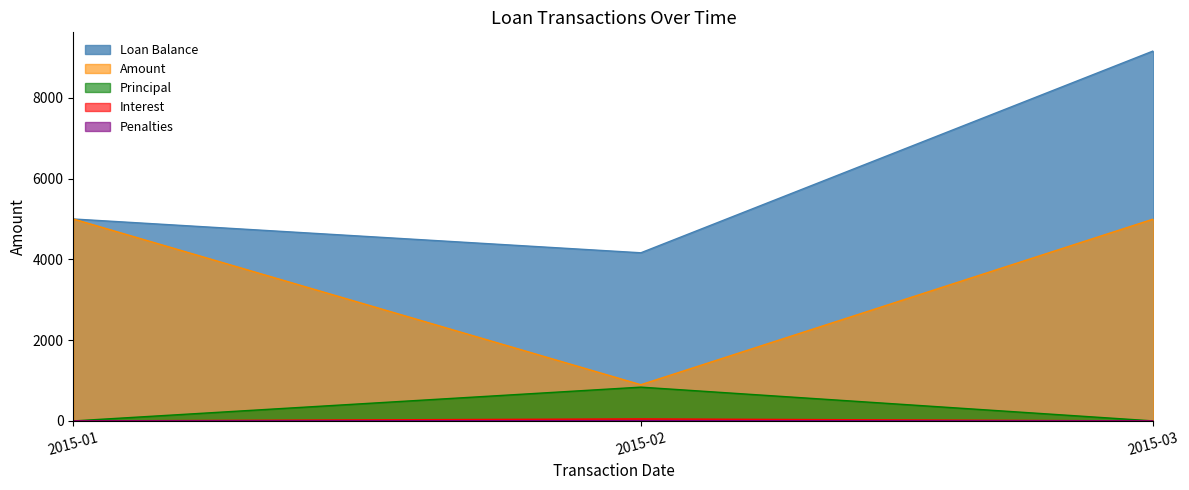

Which series has the largest range (max minus min)?

Loan Balance